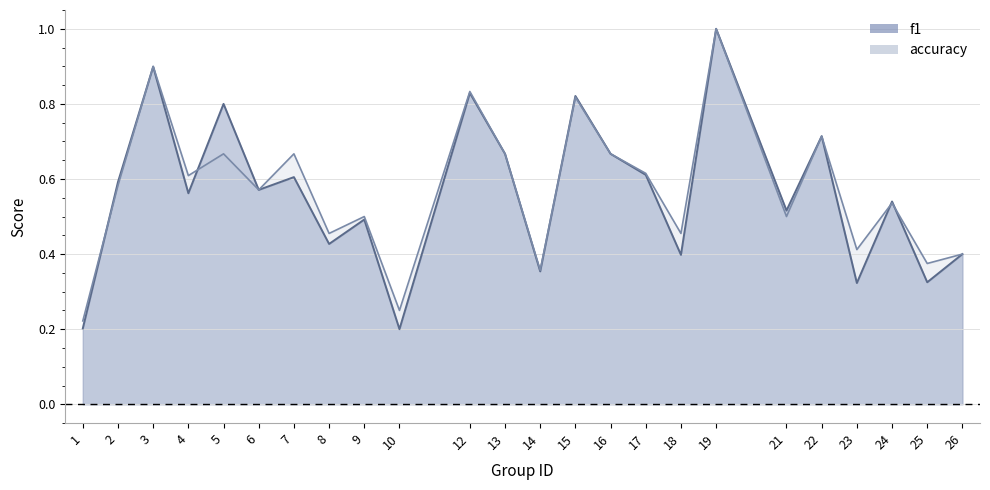

What is the sum of all f1 values?

13.5